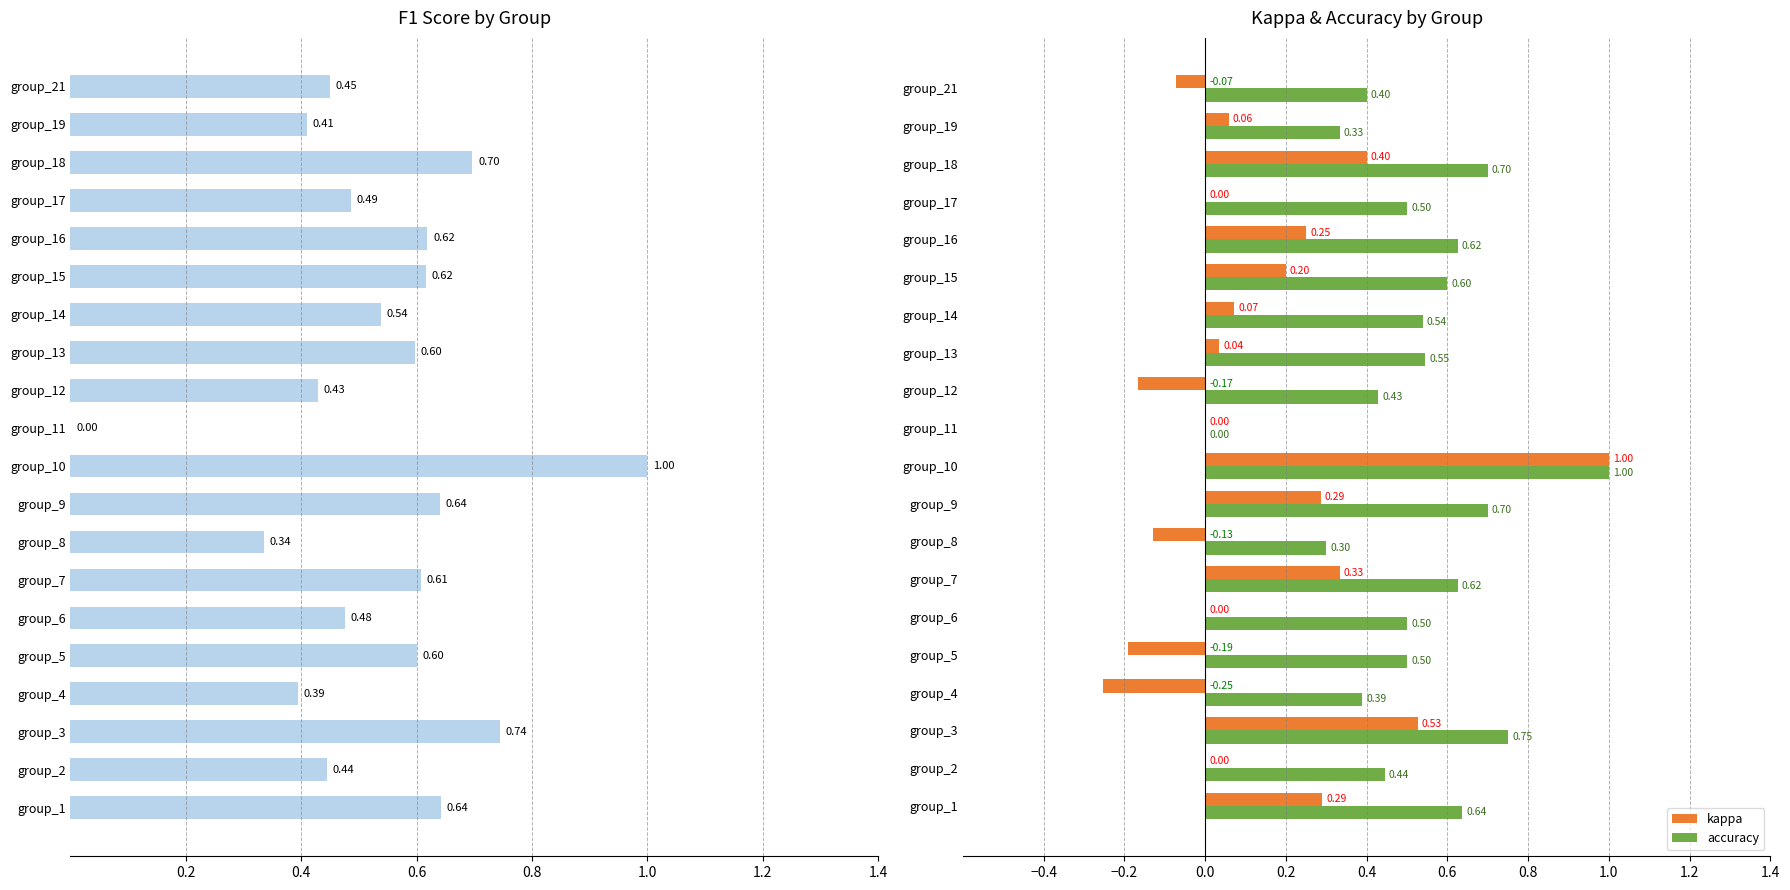

Rank the series by their maximum value, from highest to lowest.

f1, kappa, accuracy